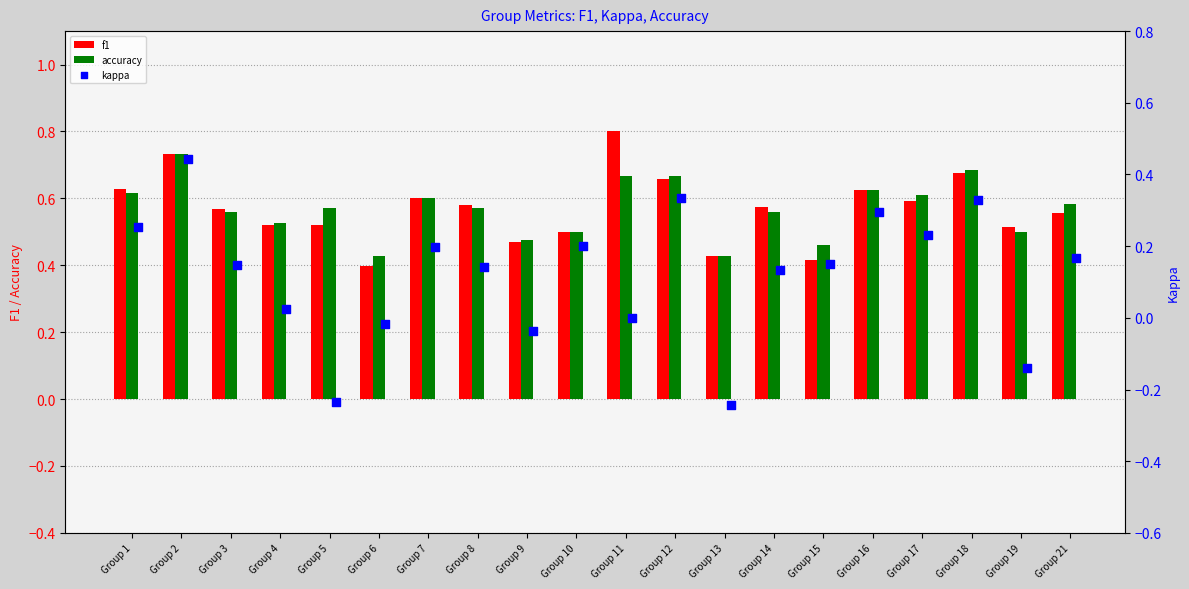

Which series has the largest total across all categories?

accuracy